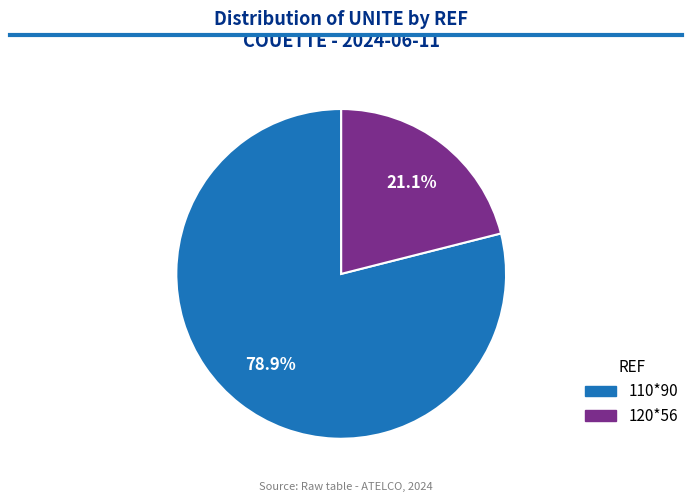

What is the ratio of the value at 120*56 to the value at 110*90?

0.3